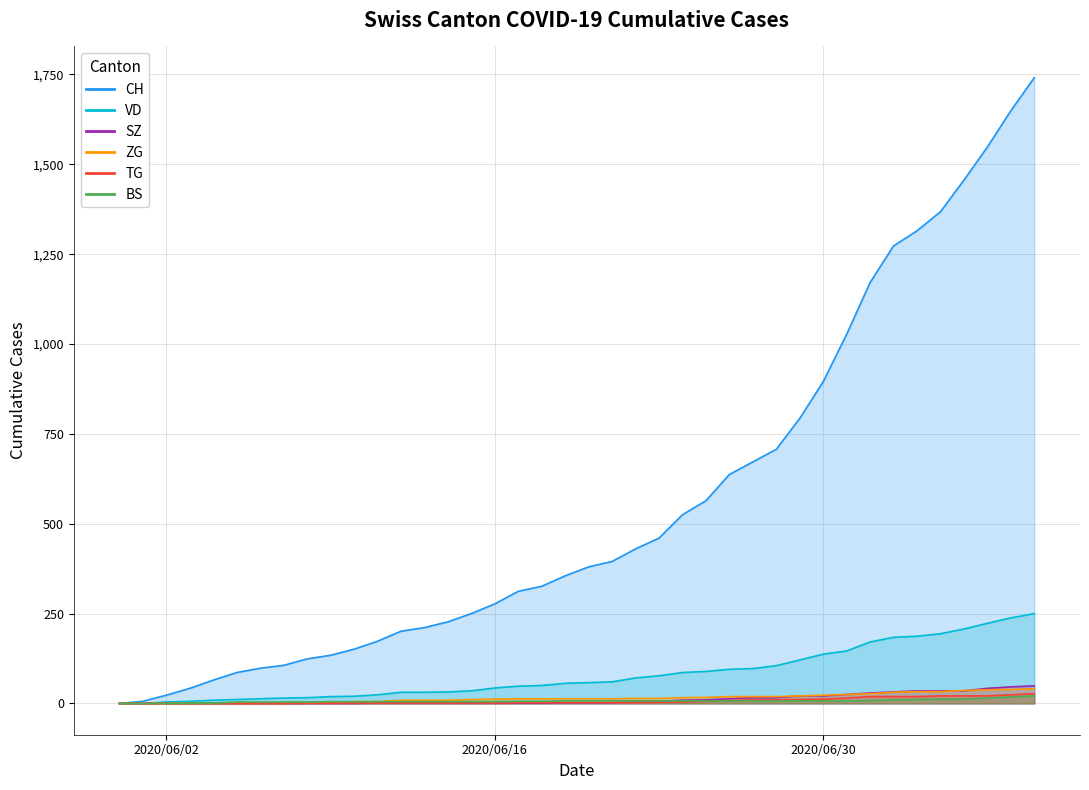

What is the label of the 14th point from the left?

2020-06-13